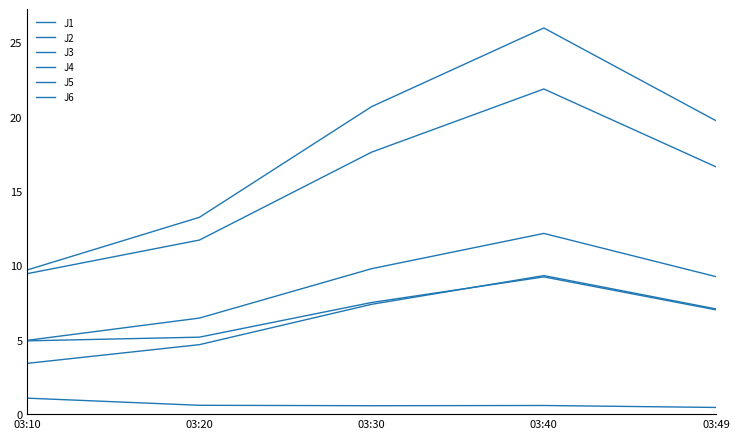

Is this an area chart (filled region under the line)?

No